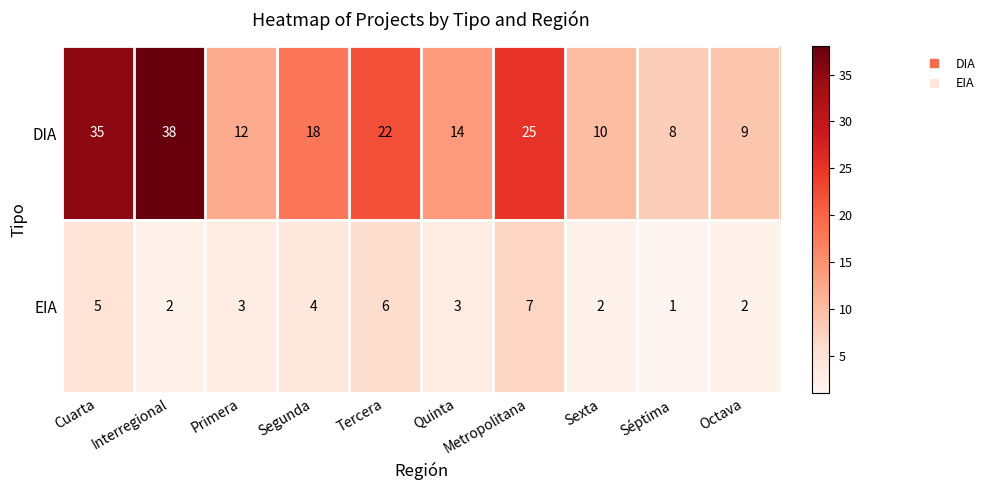

What is the sum of the EIA values at Quinta and Segunda?

7